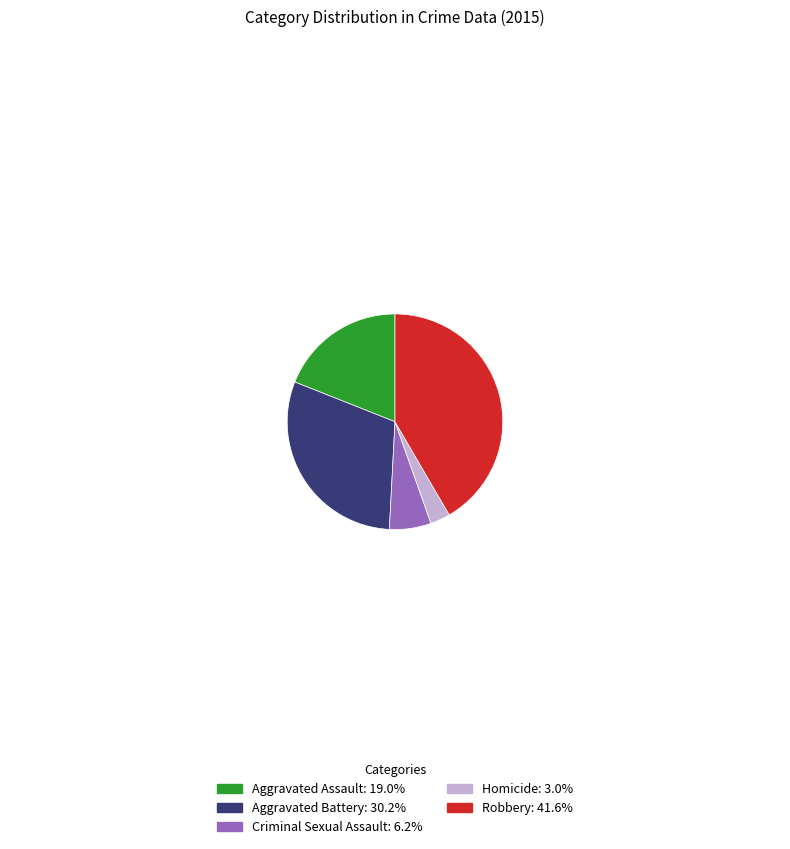

Approximately how many times larger is the value at Homicide compared to Robbery?

0.1